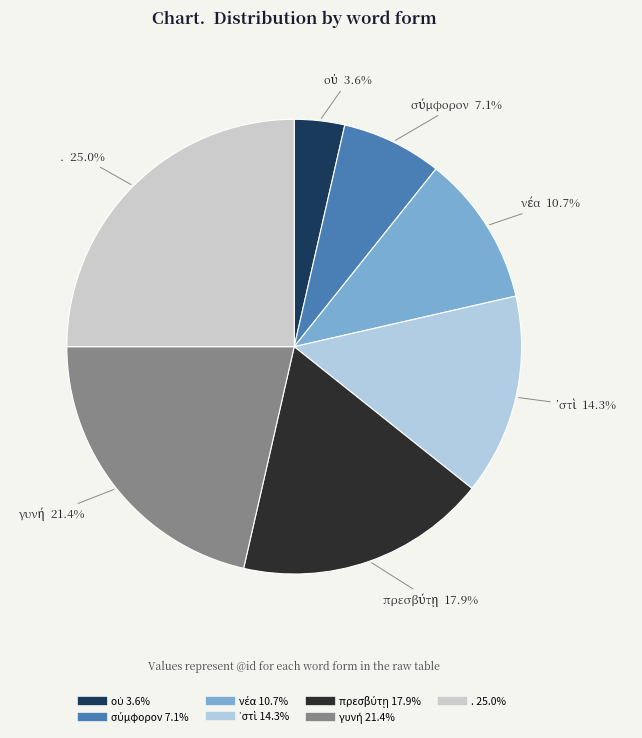

What is the largest slice in the pie chart?

.